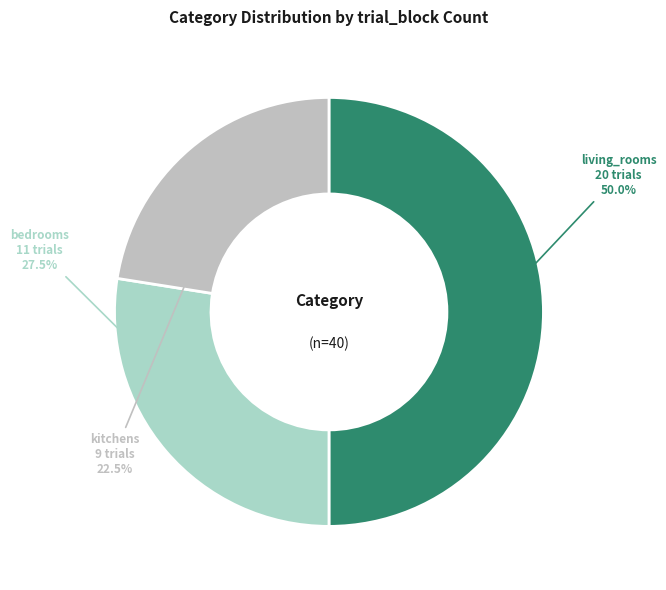

Count the number of slices in the pie.

3